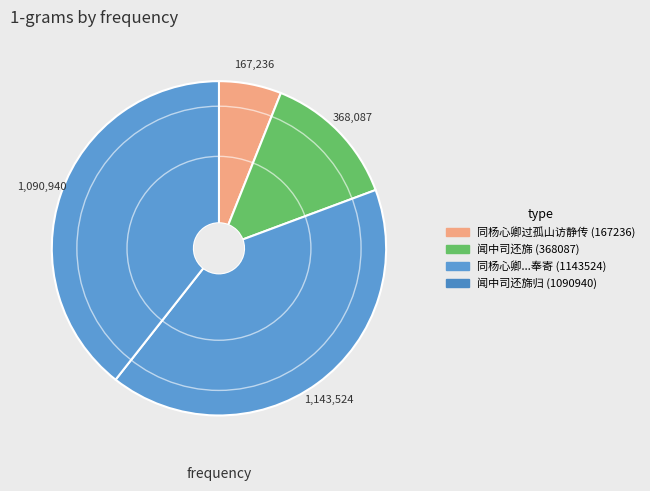

Count the number of slices in the pie.

4